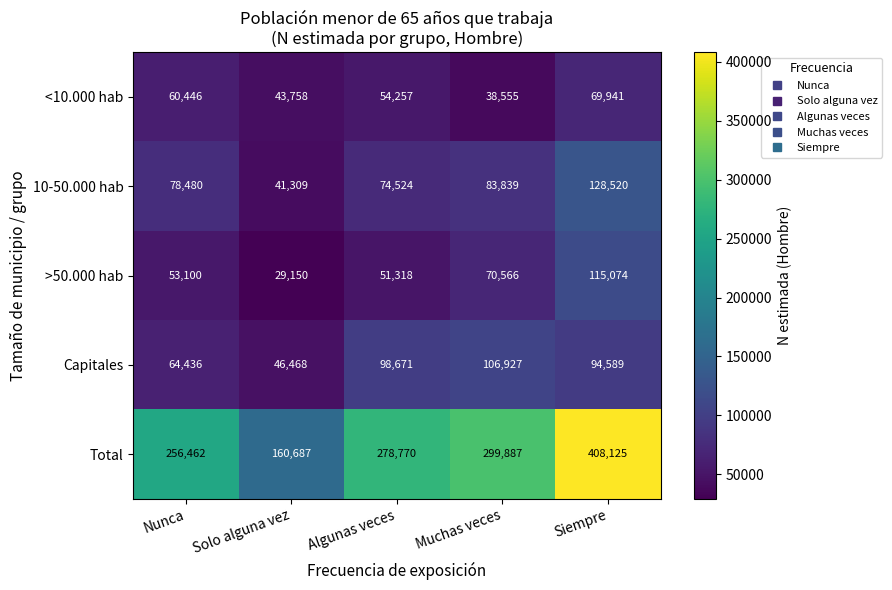

Reading left to right, list all the values displayed in this chart.

<10.000 hab: Nunca=60446	Solo alguna vez=43758	Algunas veces=54257	Muchas veces=38555	Siempre=69941
10-50.000 hab: Nunca=78480	Solo alguna vez=41309	Algunas veces=74524	Muchas veces=83839	Siempre=128520
>50.000 hab: Nunca=53100	Solo alguna vez=29150	Algunas veces=51318	Muchas veces=70566	Siempre=115074
Capitales: Nunca=64436	Solo alguna vez=46468	Algunas veces=98671	Muchas veces=106927	Siempre=94589
Total: Nunca=256462	Solo alguna vez=160687	Algunas veces=278770	Muchas veces=299887	Siempre=408125